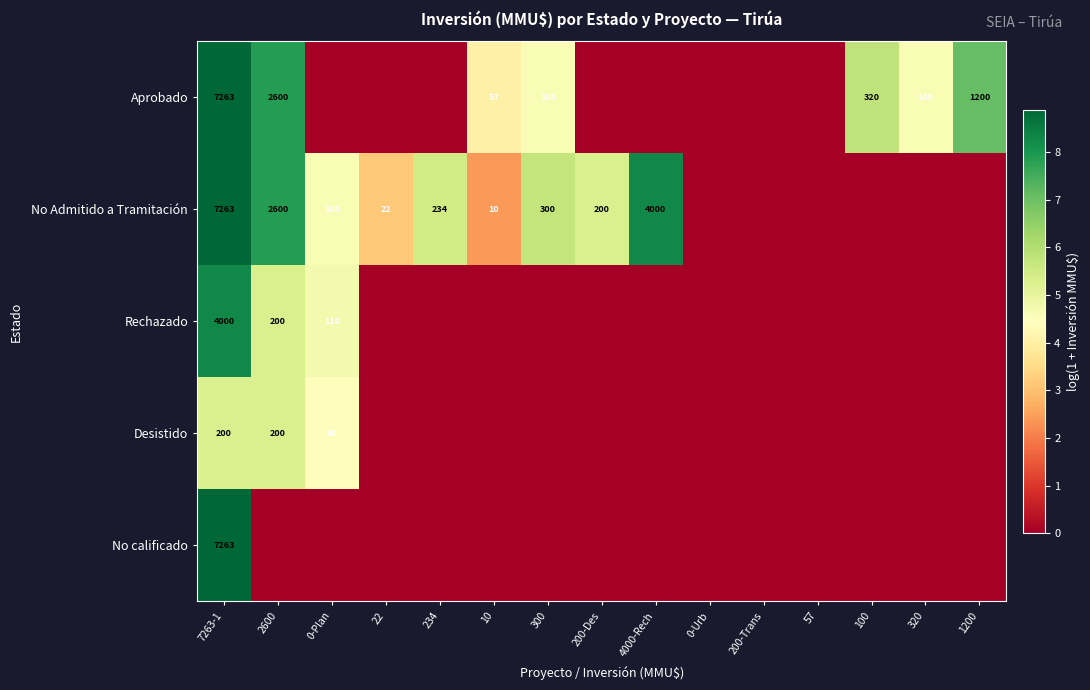

True or false: Aprobado has a value of 57 at 10.

True